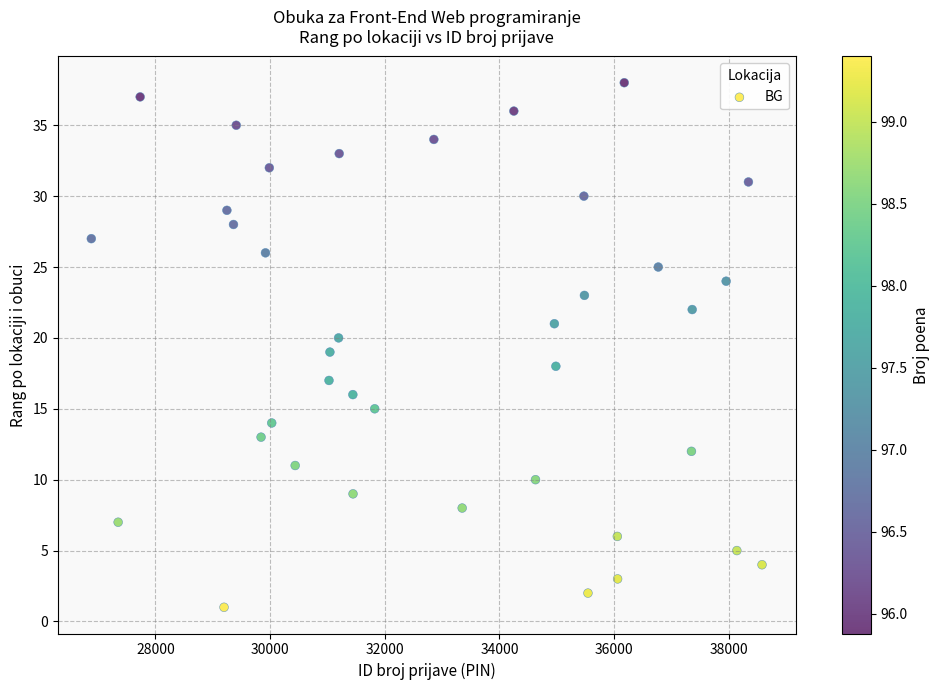

What is the range of Y values (max minus min)?

37